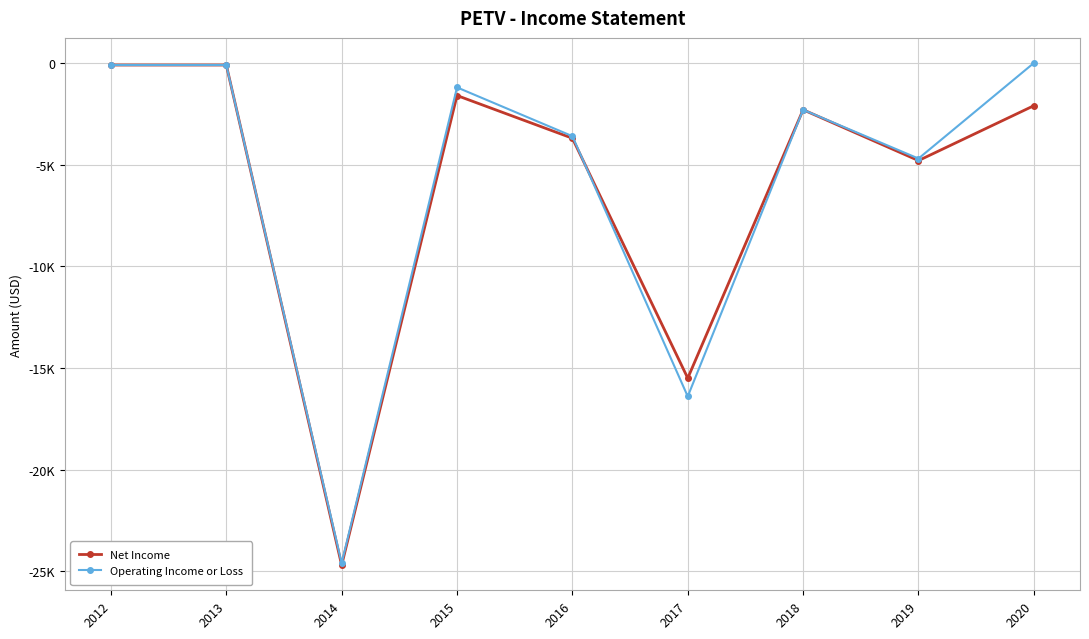

What are all the series names shown in the legend?

Net Income, Operating Income or Loss